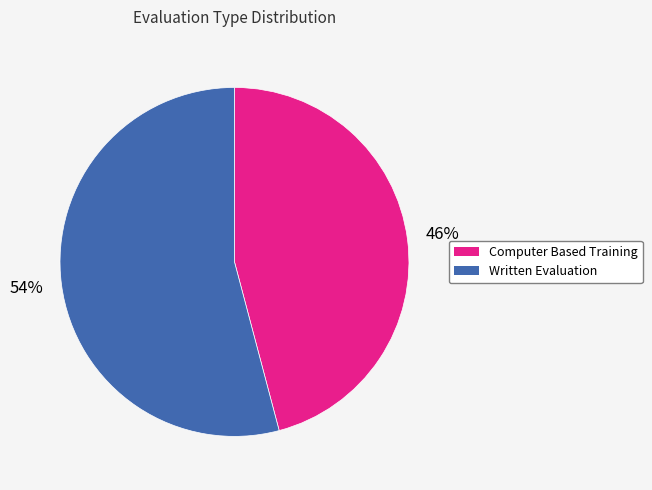

Which category has the smallest portion of the pie?

Computer Based Training